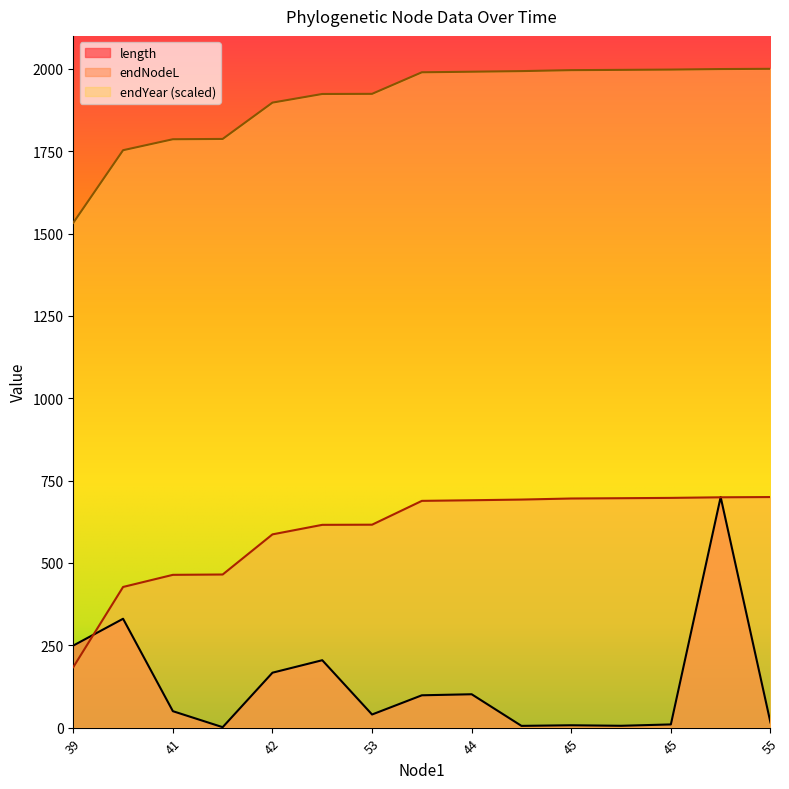

Which series has the largest total across all categories?

endYear (scaled)